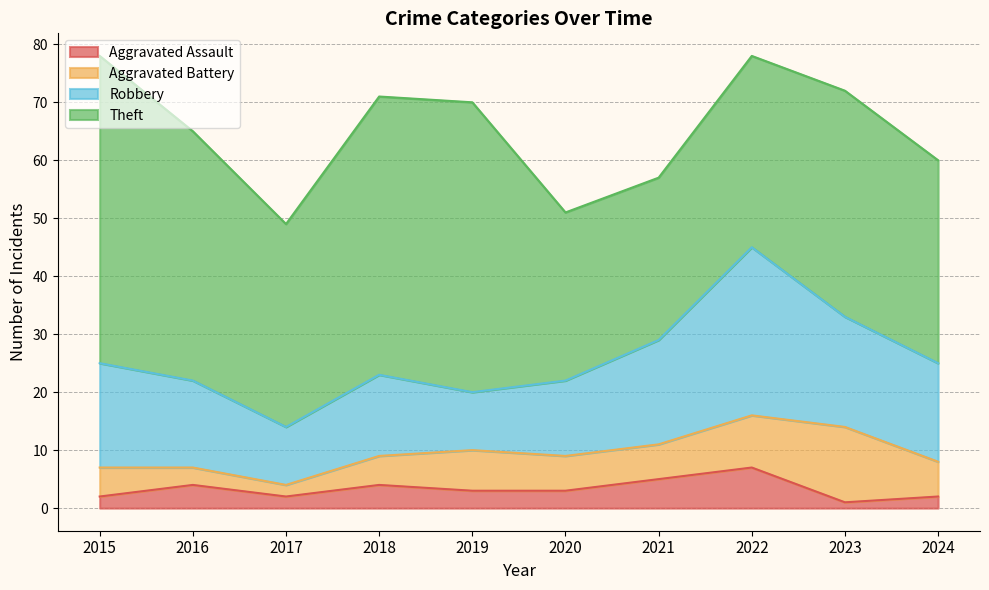

Does the chart have visible grid lines?

Yes